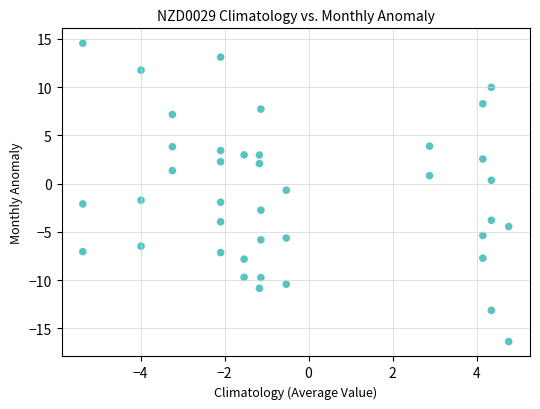

What is the range of Y values (max minus min)?

30.9